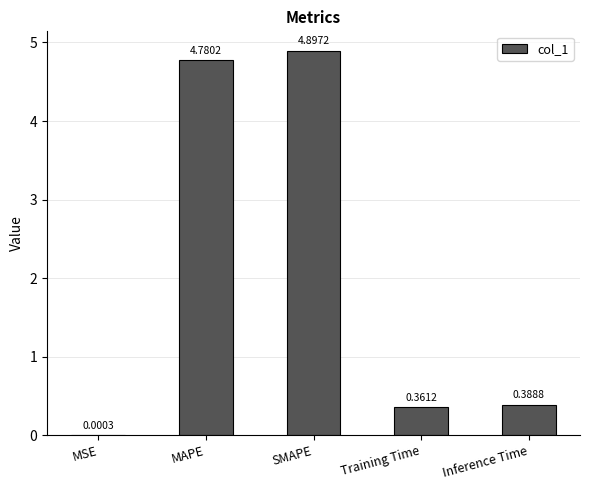

What is the sum of the values at MSE and SMAPE?

4.9